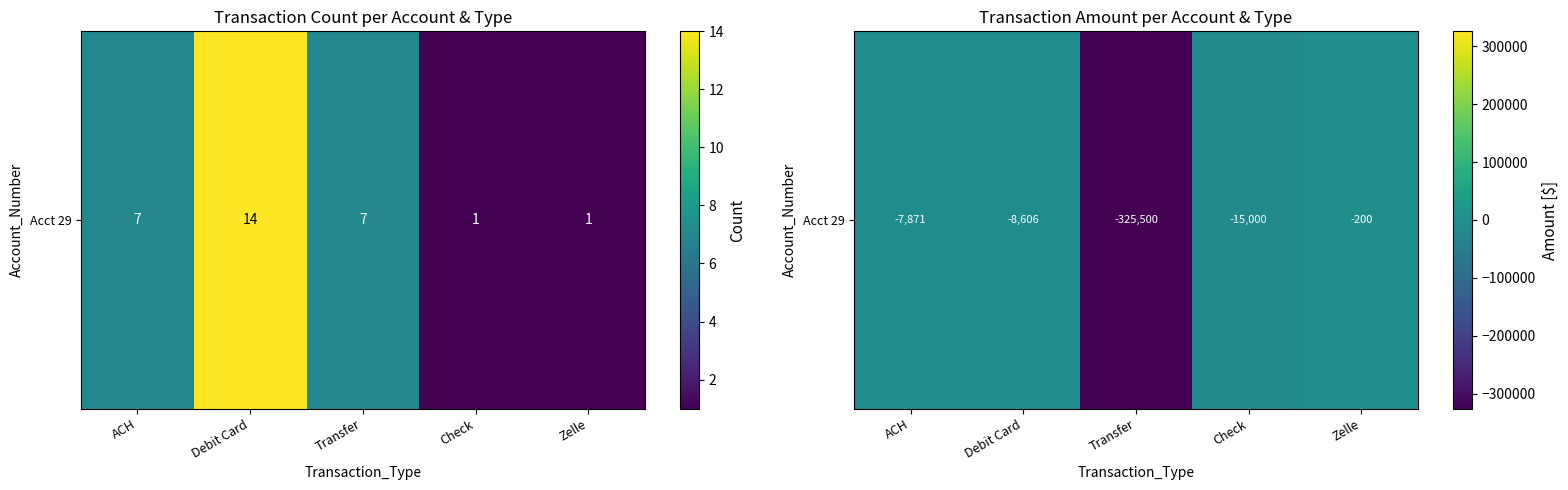

Reading left to right, extract all data points from this chart.

ACH=-7871.0	Debit Card=-8605.8	Transfer=-325500.0	Check=-15000.0	Zelle=-200.0